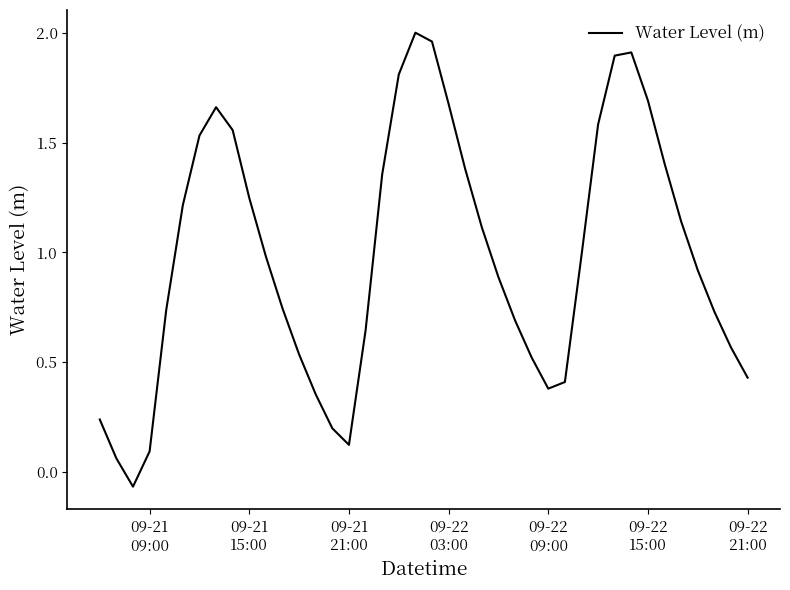

What is the difference between the maximum and minimum values?

2.1